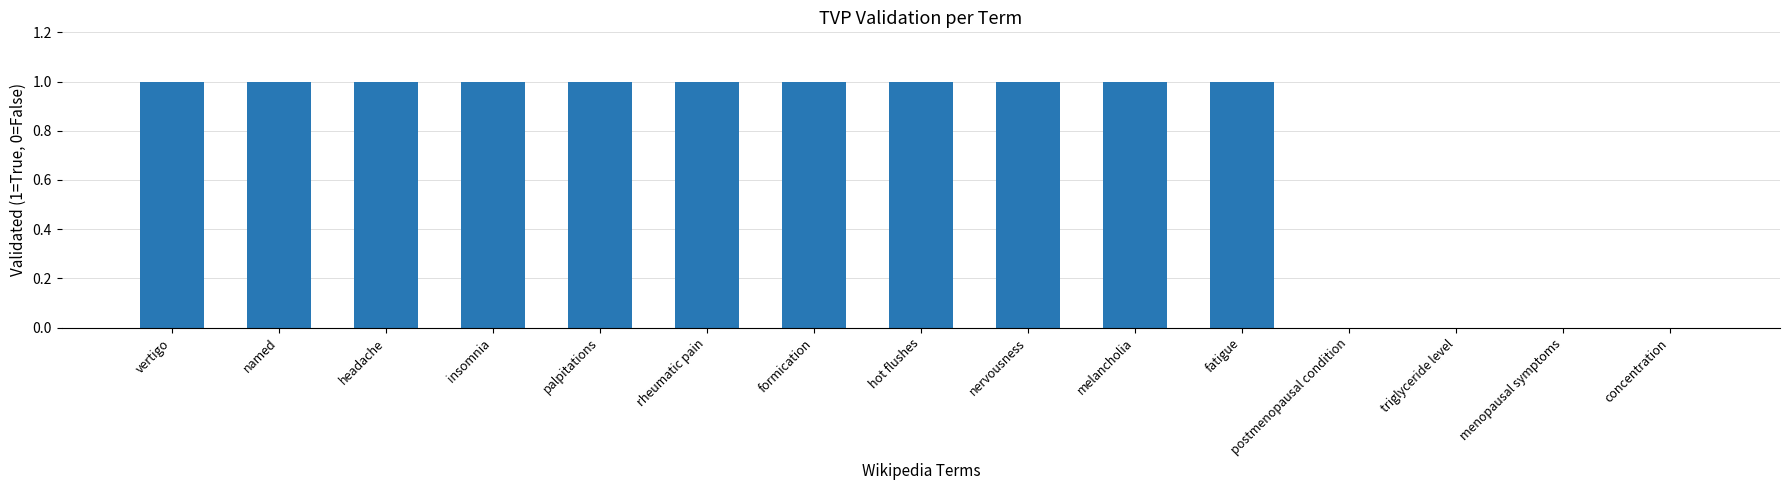

Reading left to right, transcribe all the data shown in this chart.

vertigo=1	named=1	headache=1	insomnia=1	palpitations=1	rheumatic pain=1	formication=1	hot flushes=1	nervousness=1	melancholia=1	fatigue=1	postmenopausal condition=0	triglyceride level=0	menopausal symptoms=0	concentration=0